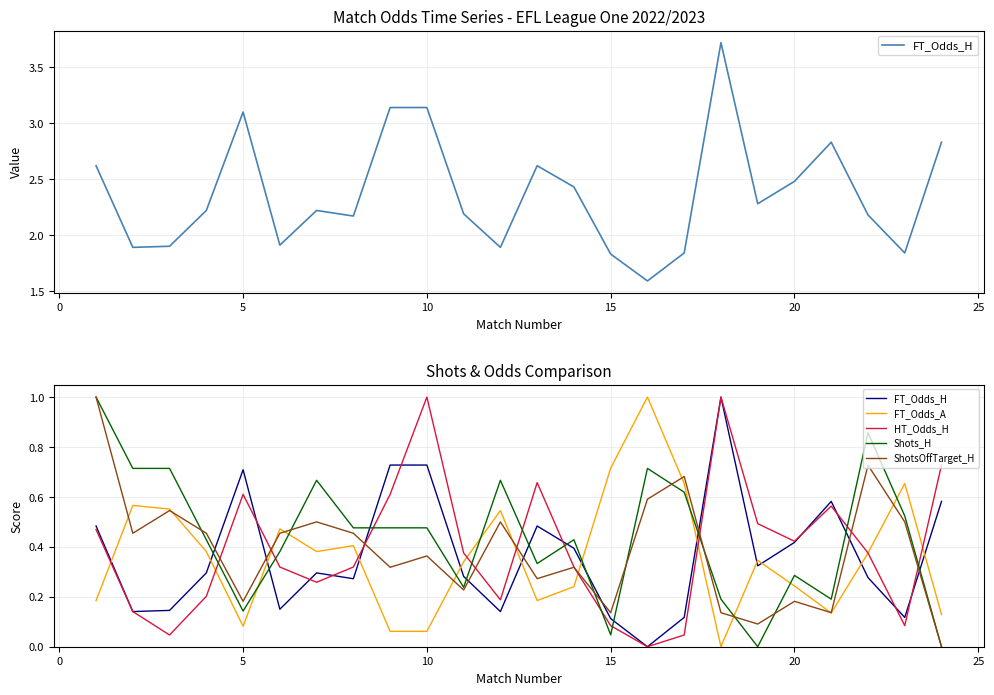

What are all the series names shown in the legend?

FT_Odds_H, FT_Odds_A, HT_Odds_H, Shots_H, ShotsOffTarget_H